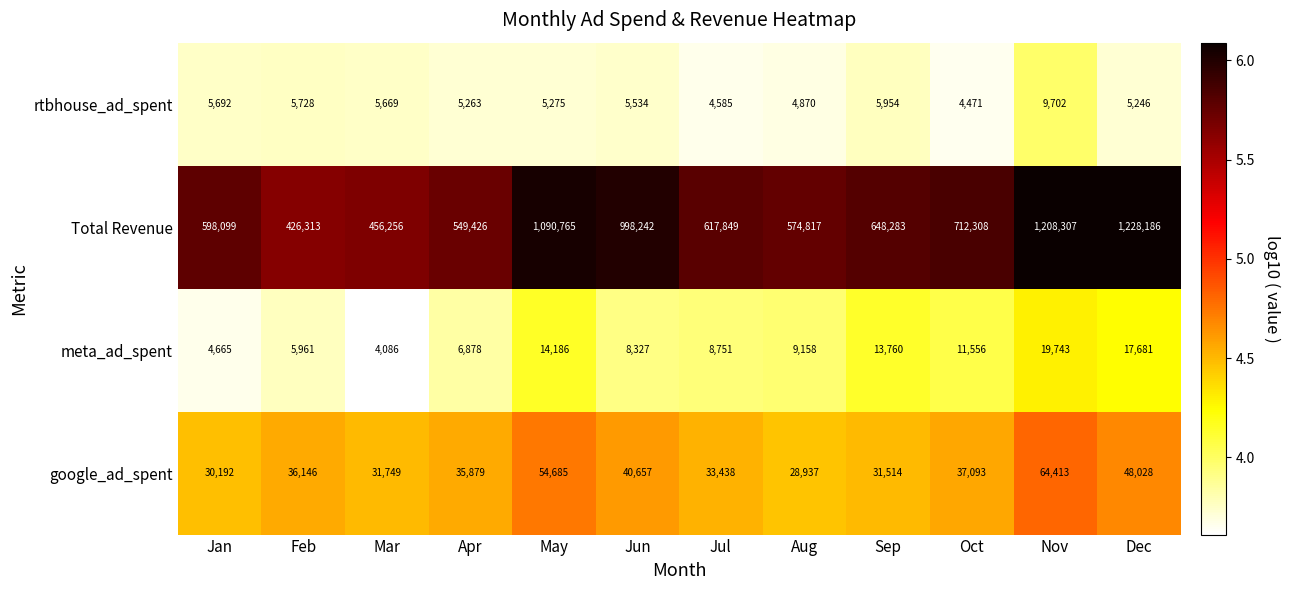

What is the difference between the maximum and second lowest values in the rtbhouse_ad_spent series?

5117